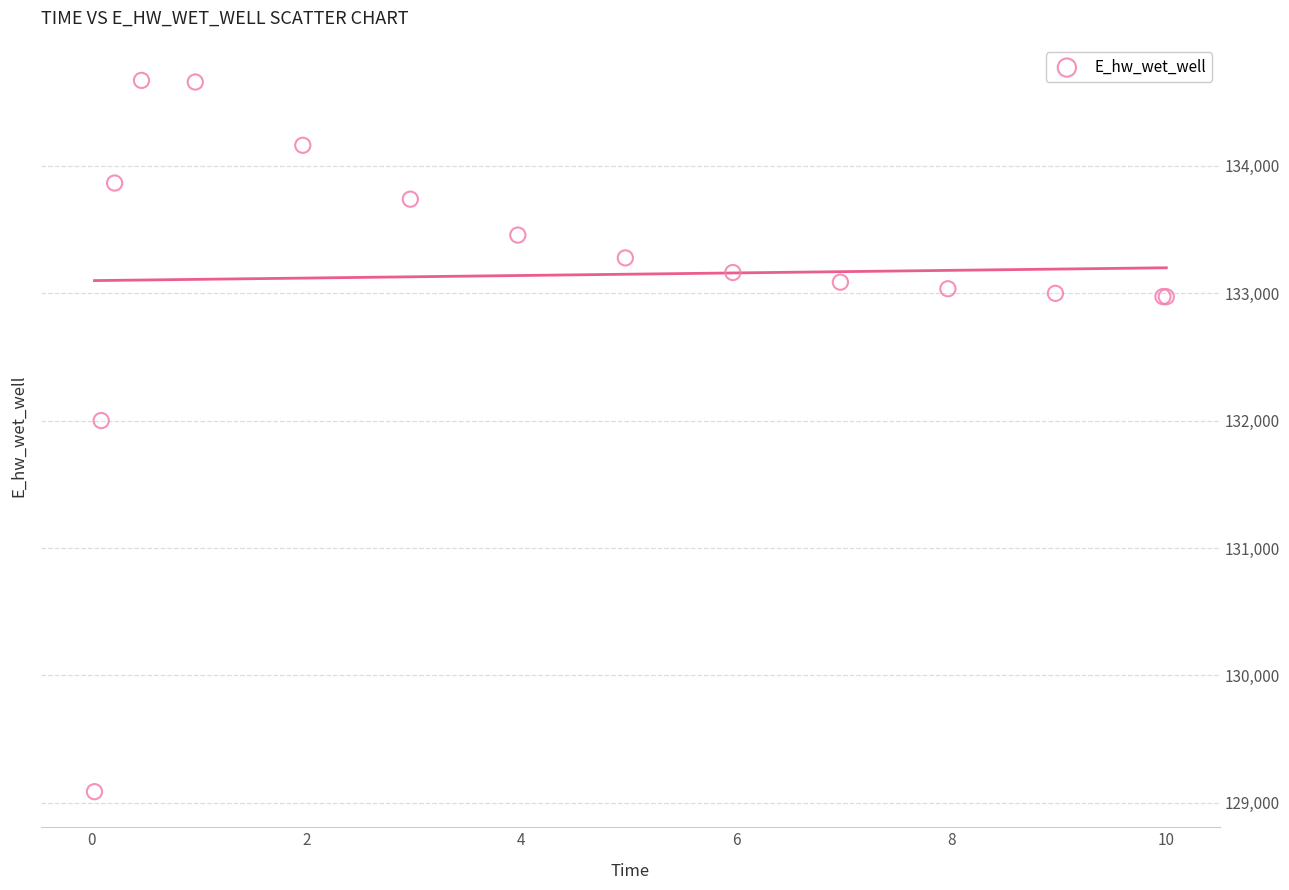

What Y value in the scatter plot is closest to 131879?

132000.5